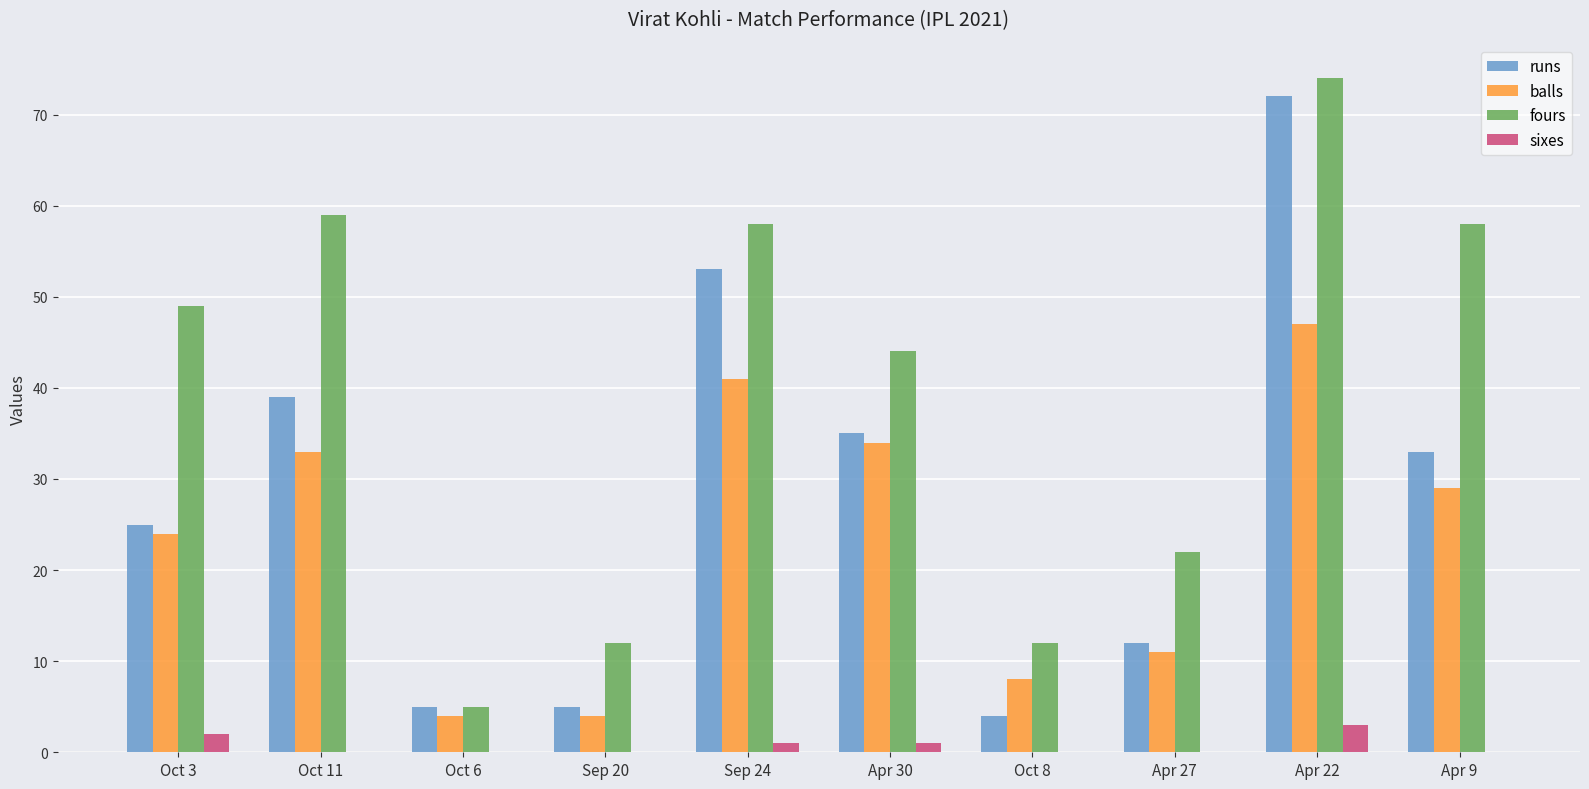

What is the highest value of the runs series?

72